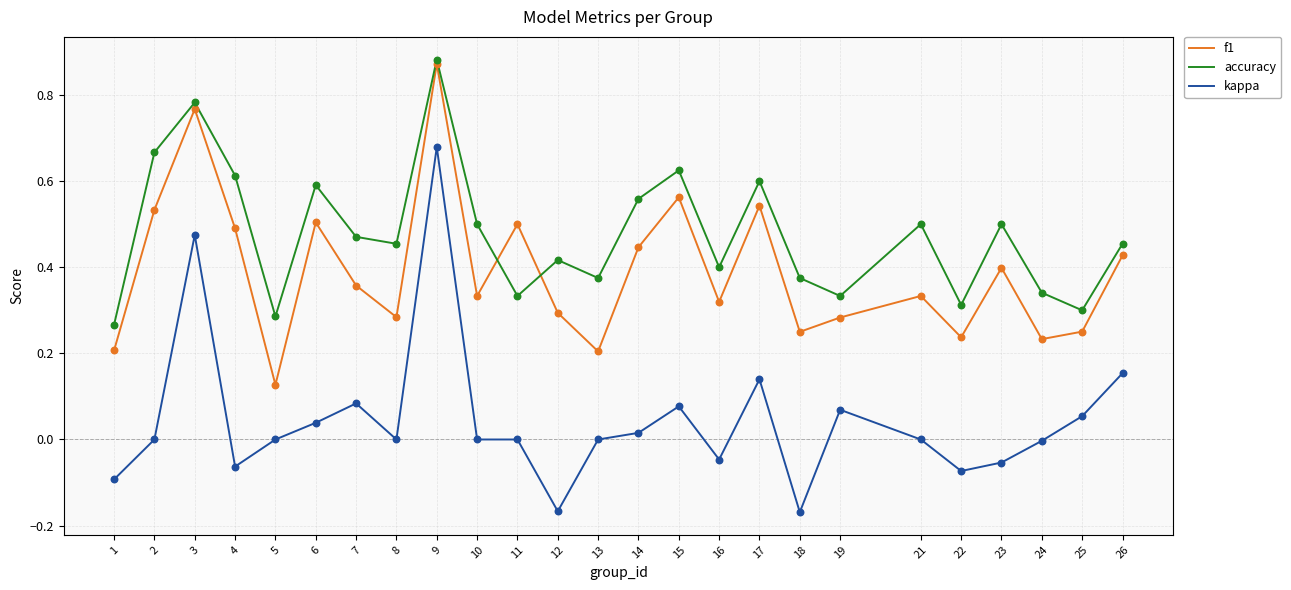

Which series has the largest range (max minus min)?

kappa